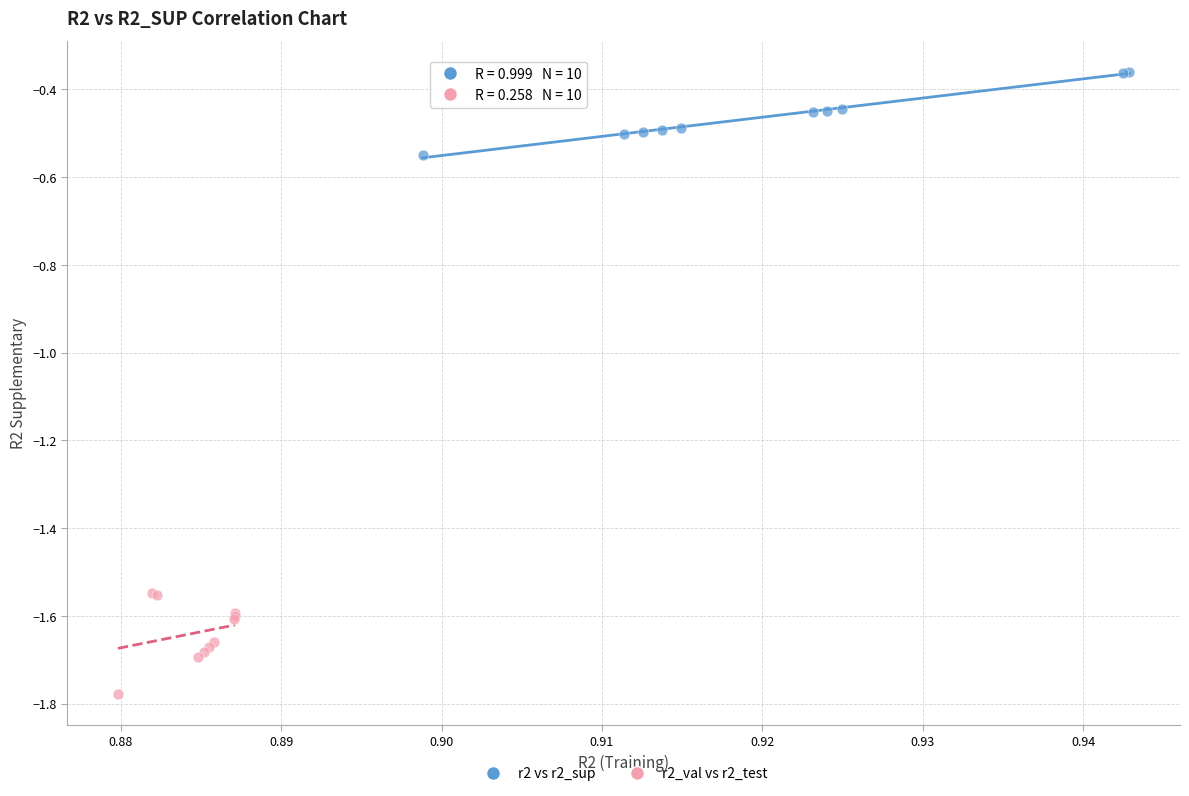

What are all the series names shown in the legend?

r2 vs r2_sup, r2_val vs r2_test